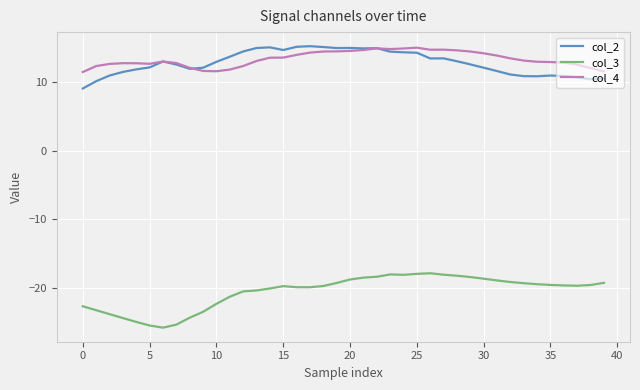

Which series has the widest spread of values?

col_3